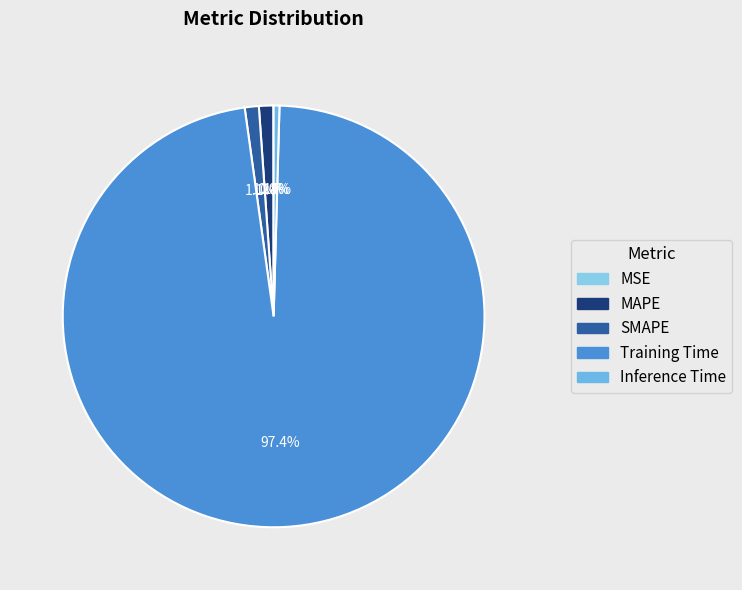

Between Inference Time and Training Time, which is larger?

Training Time